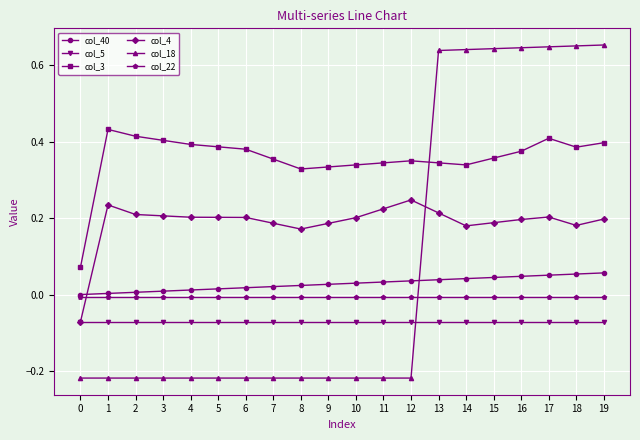

Is it true that col_18 equals 0.4 at 12?

False